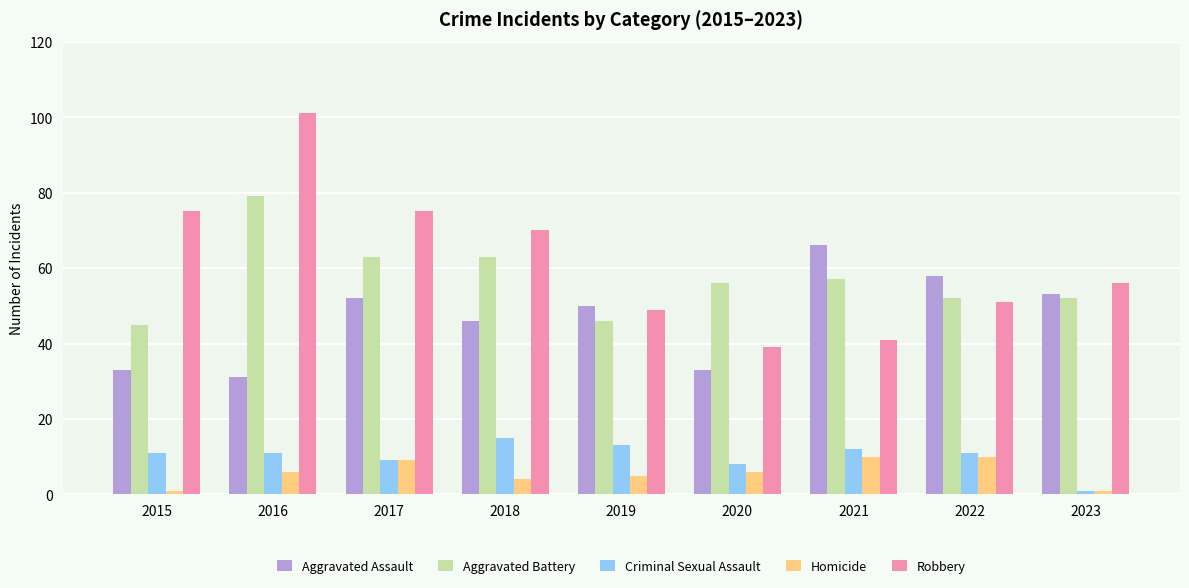

What is the difference between the highest and lowest values at 2020?

50